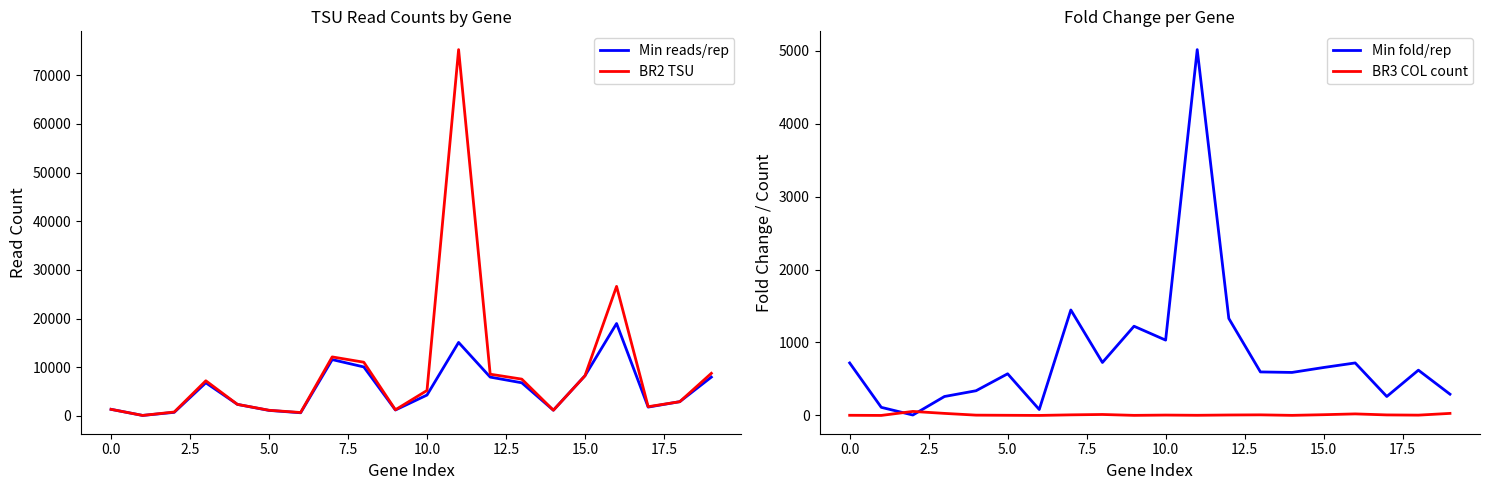

Is it true that Min fold/rep equals 719.5 at 0.0?

True